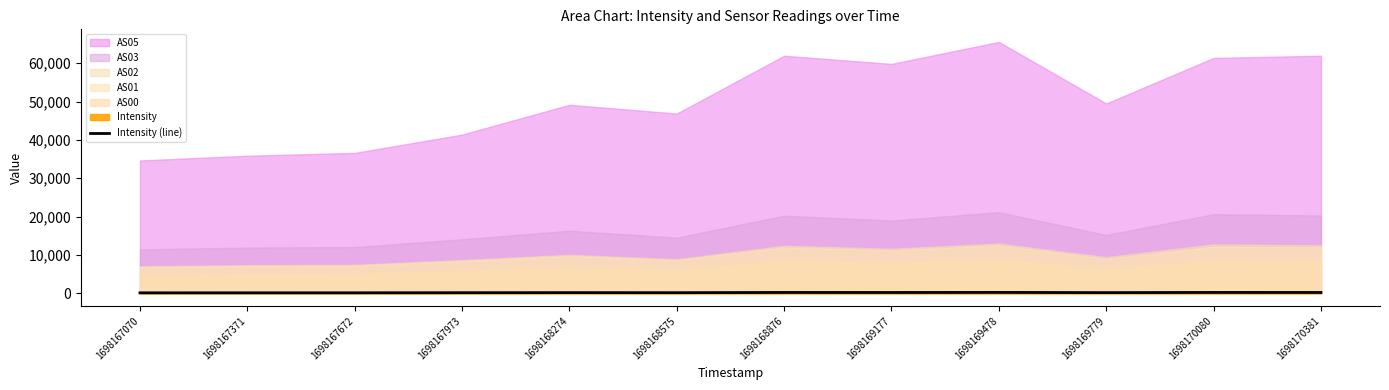

Is it true that the value at 1698168575 is 109.5?

False